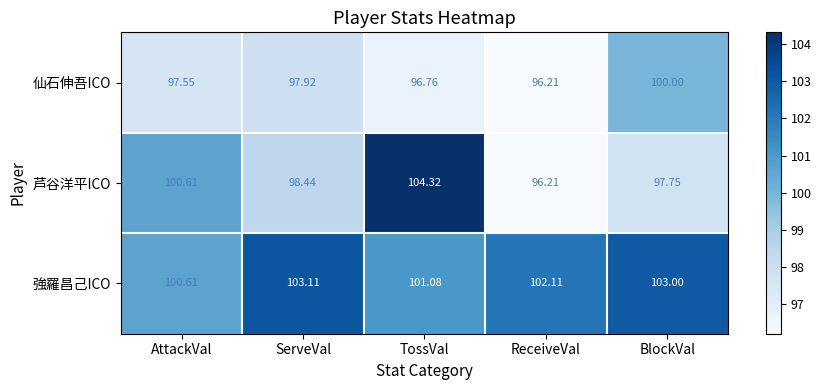

Where is 芦谷洋平ICO nearest to the value 100?

AttackVal